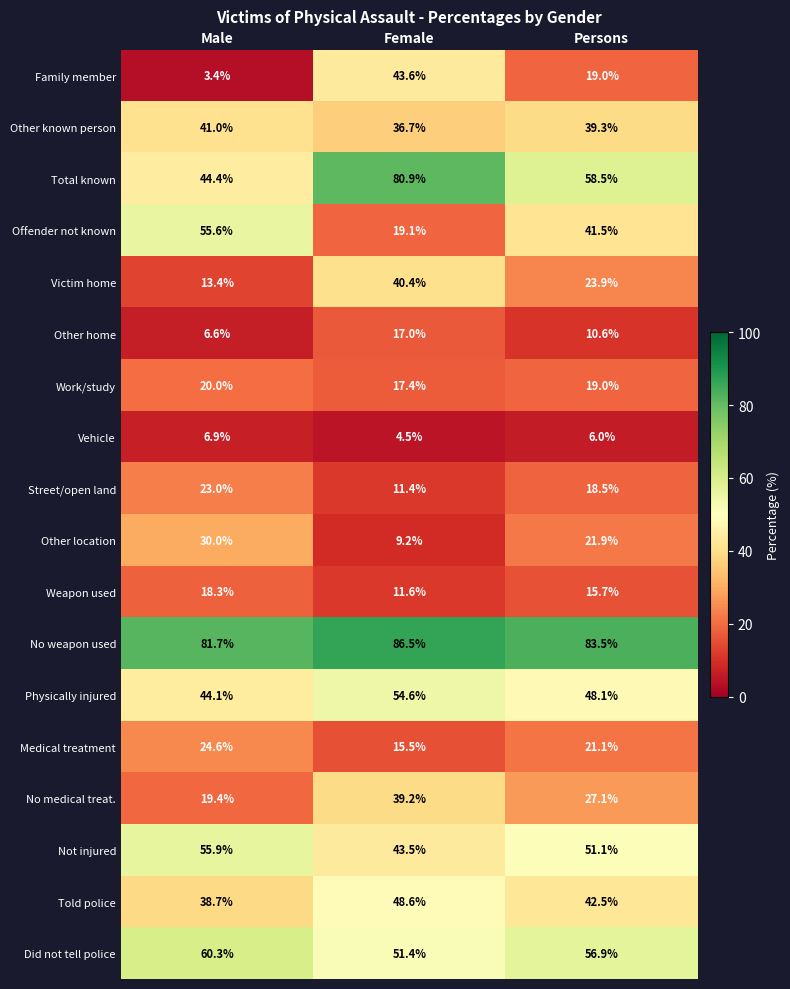

At which category does the chart reach its peak across all series?

Female